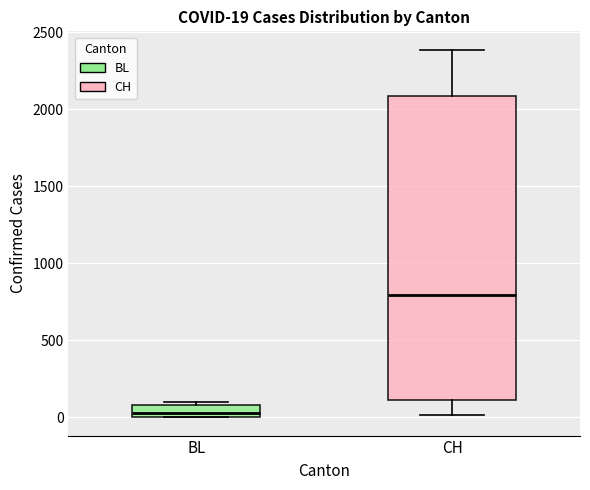

Which box is the tallest, from its lower edge to its upper edge?

CH